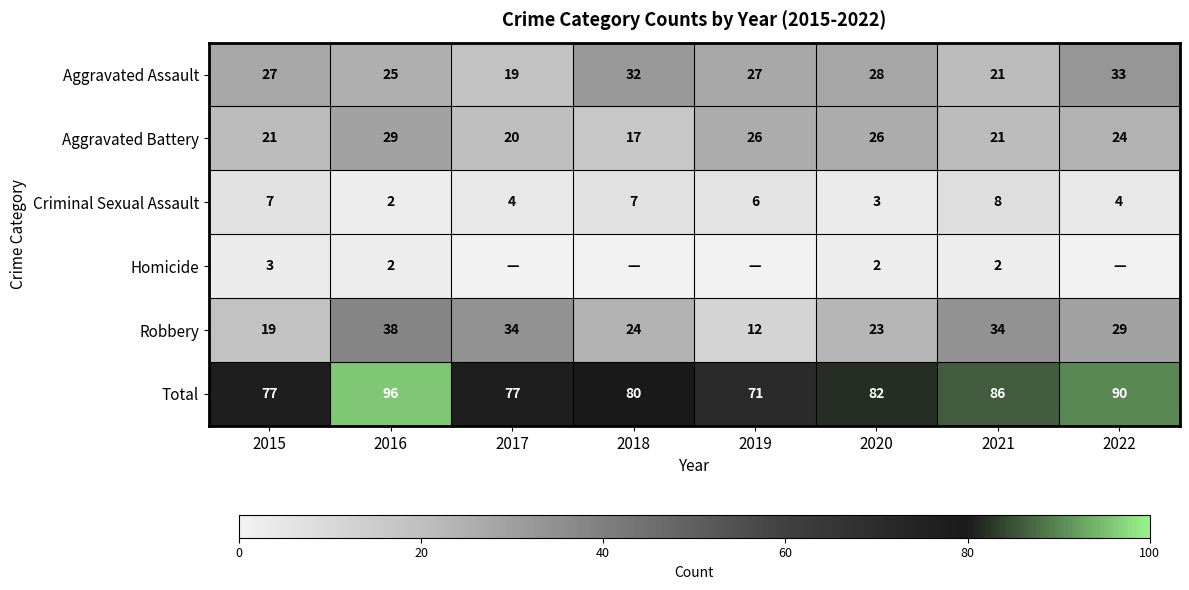

What is the sum of all Robbery values?

213